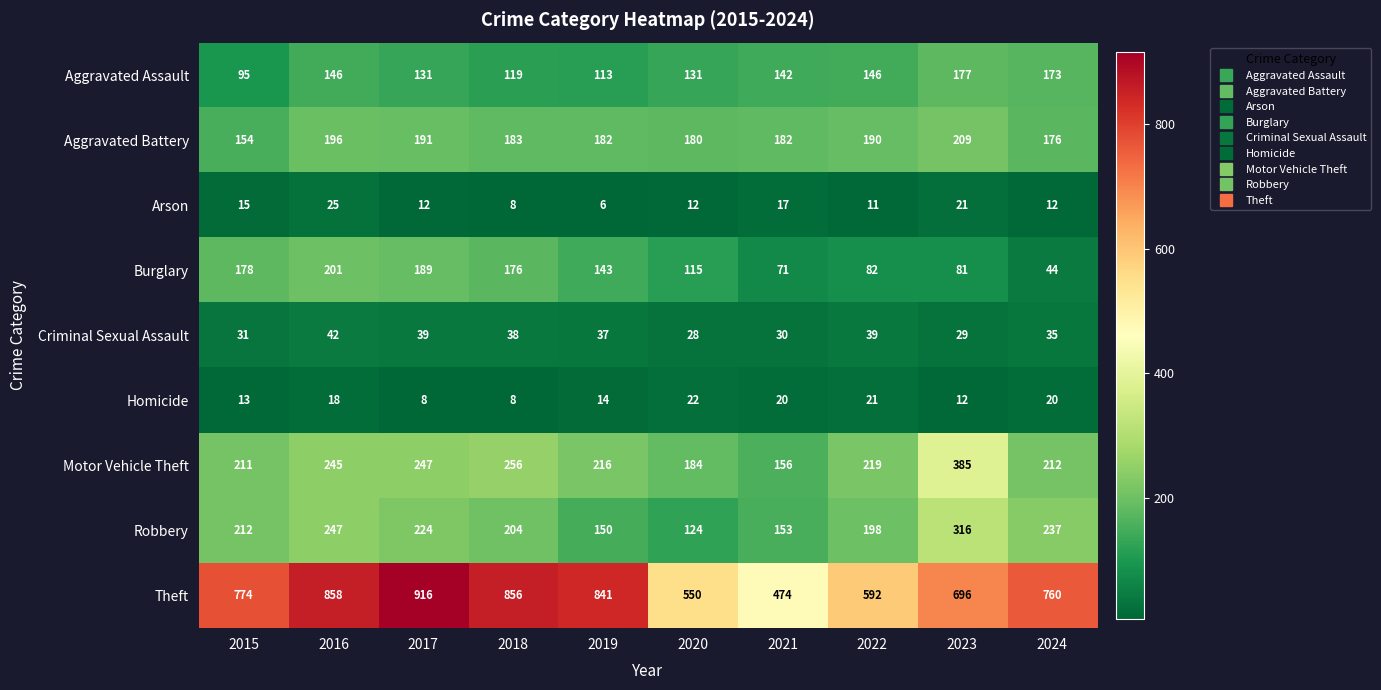

Rank the series at 2016 from lowest to highest value.

Homicide, Arson, Criminal Sexual Assault, Aggravated Assault, Aggravated Battery, Burglary, Motor Vehicle Theft, Robbery, Theft